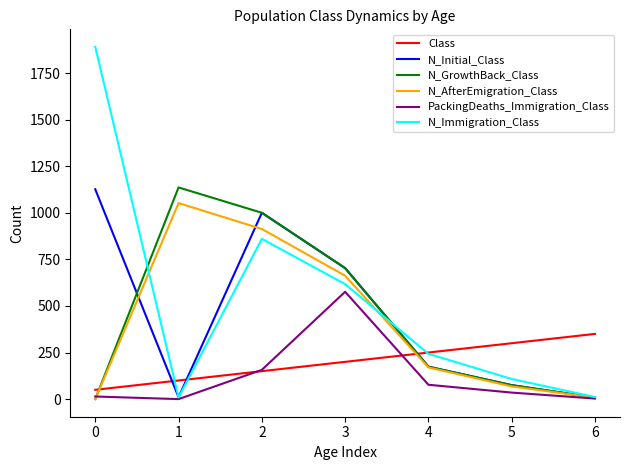

What is the sum of all N_Immigration_Class values?

3738